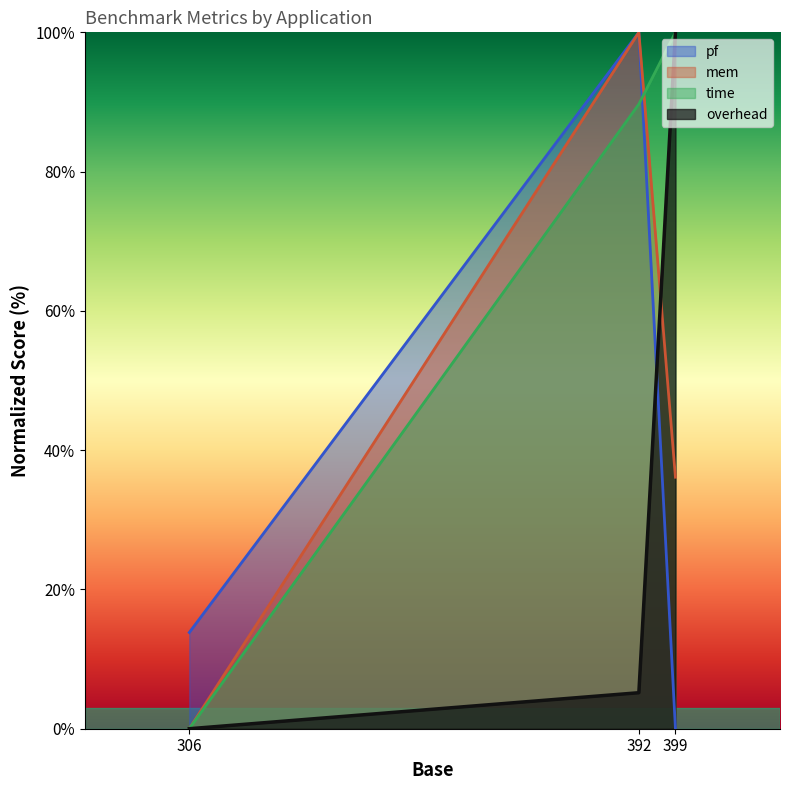

At which label does pf reach its peak?

392